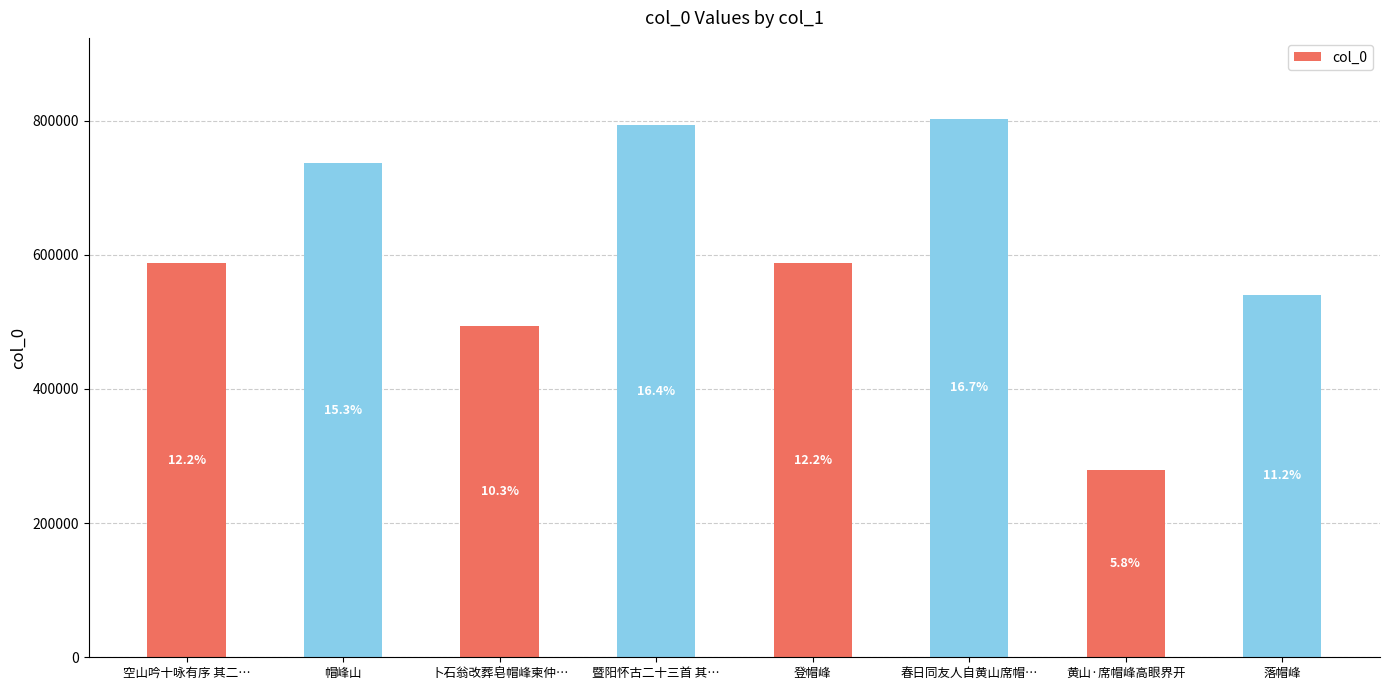

At which label is the value closest to 540633?

落帽峰